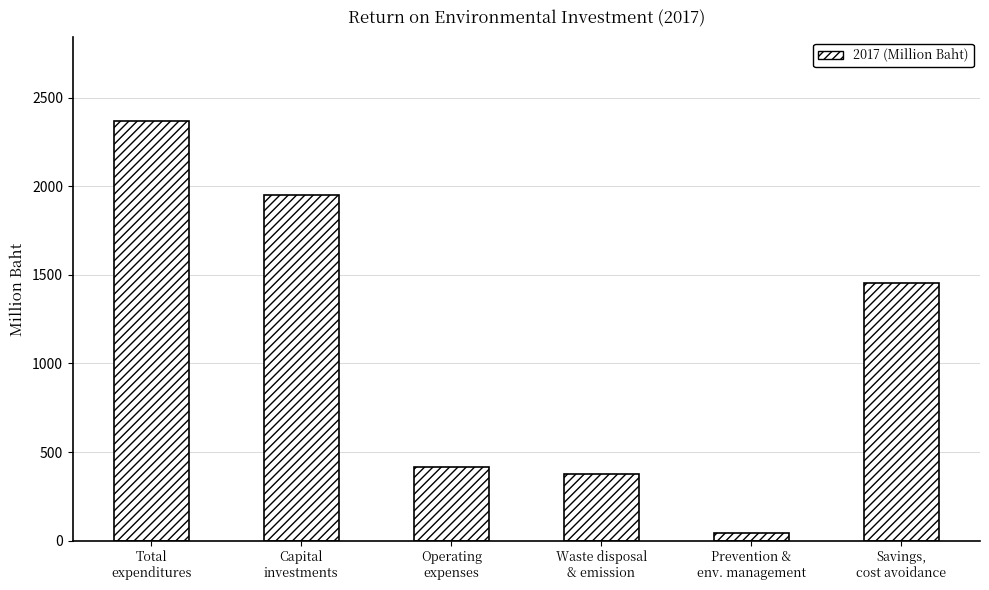

Which category has the lowest value across all series?

Prevention &
env. management